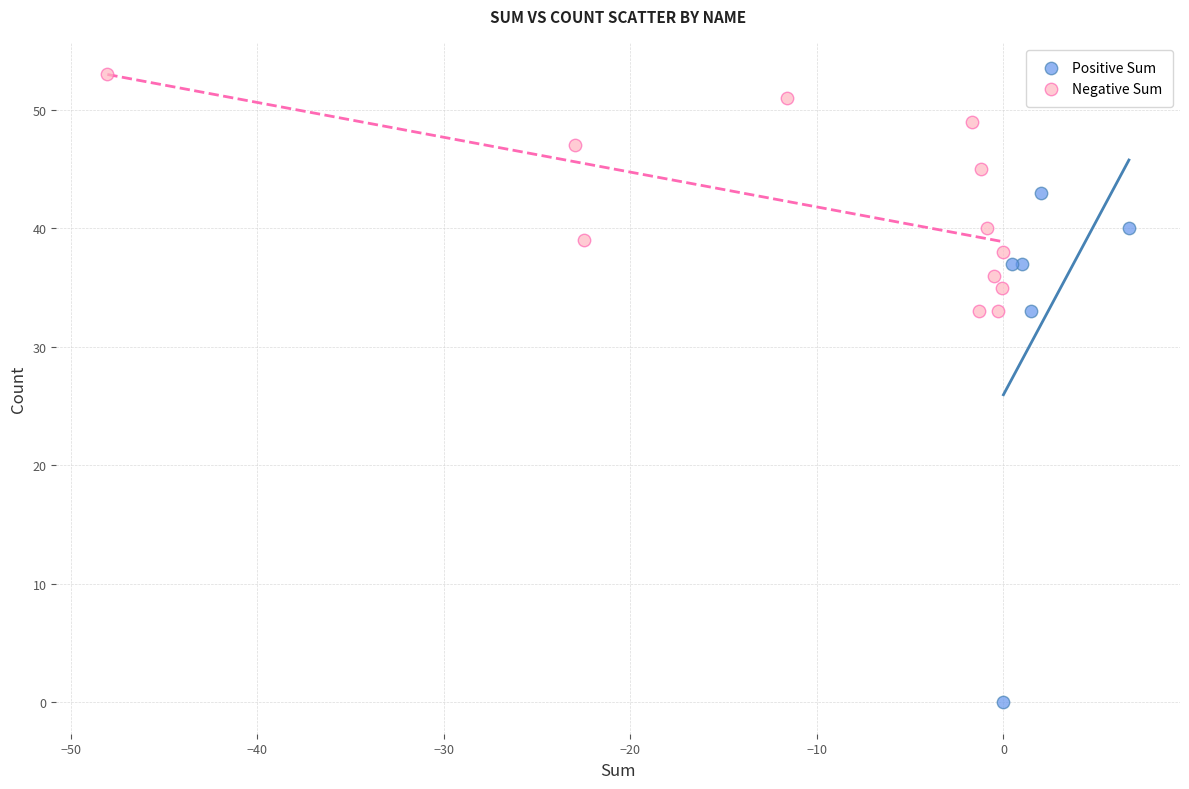

Which series reaches the maximum Y coordinate?

Negative Sum